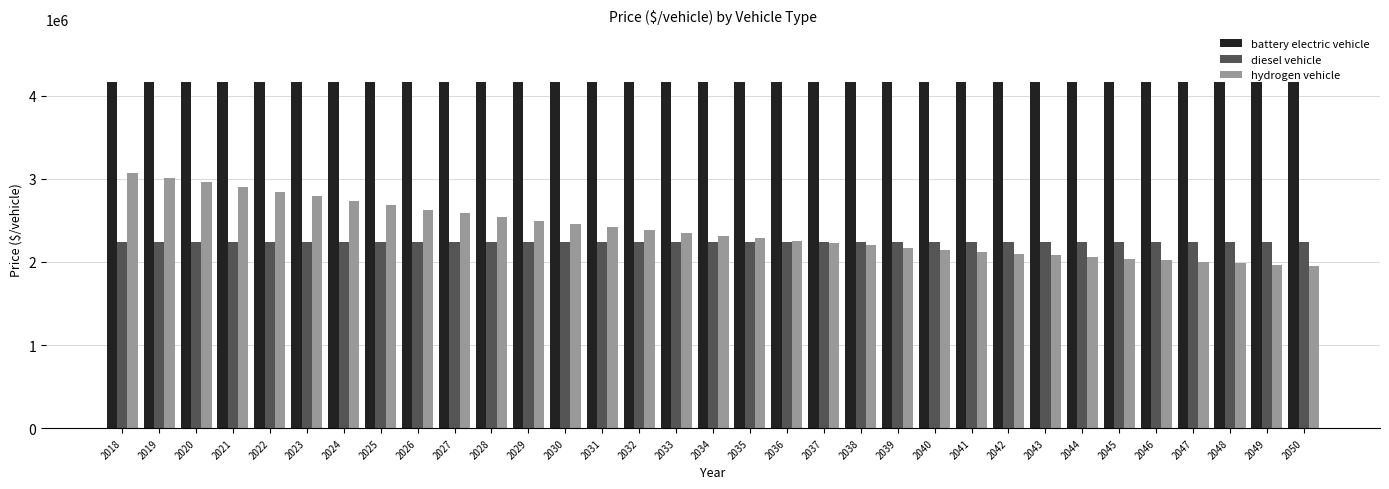

What is the difference between the maximum and minimum values in the hydrogen vehicle series?

1119932.4